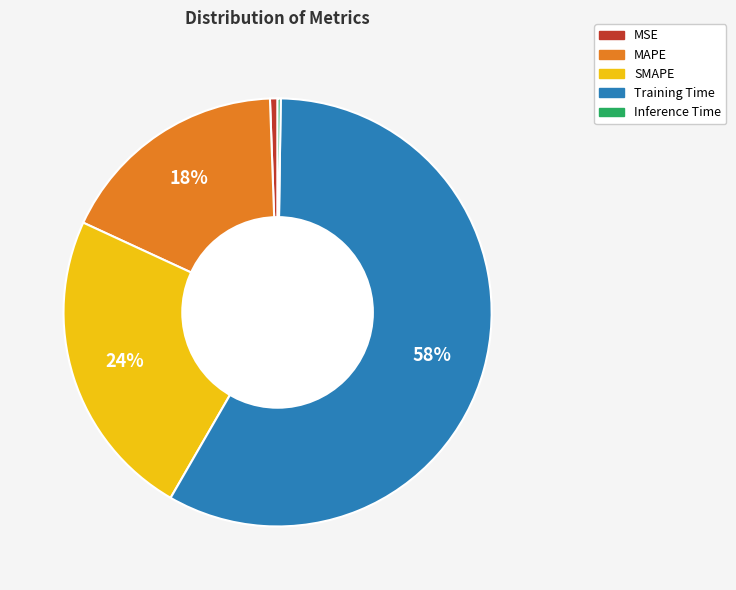

What percentage is the MSE slice, to the nearest percent?

1%